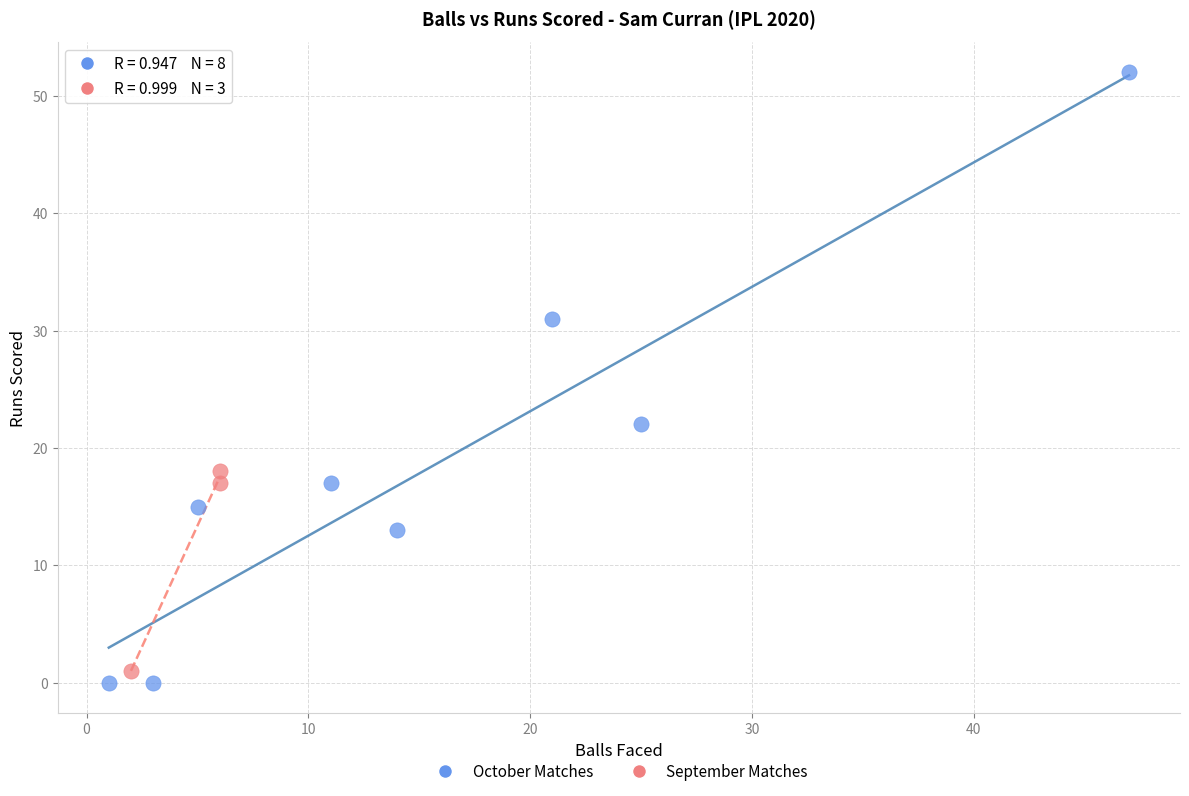

Which series contains the highest Y value?

October Matches